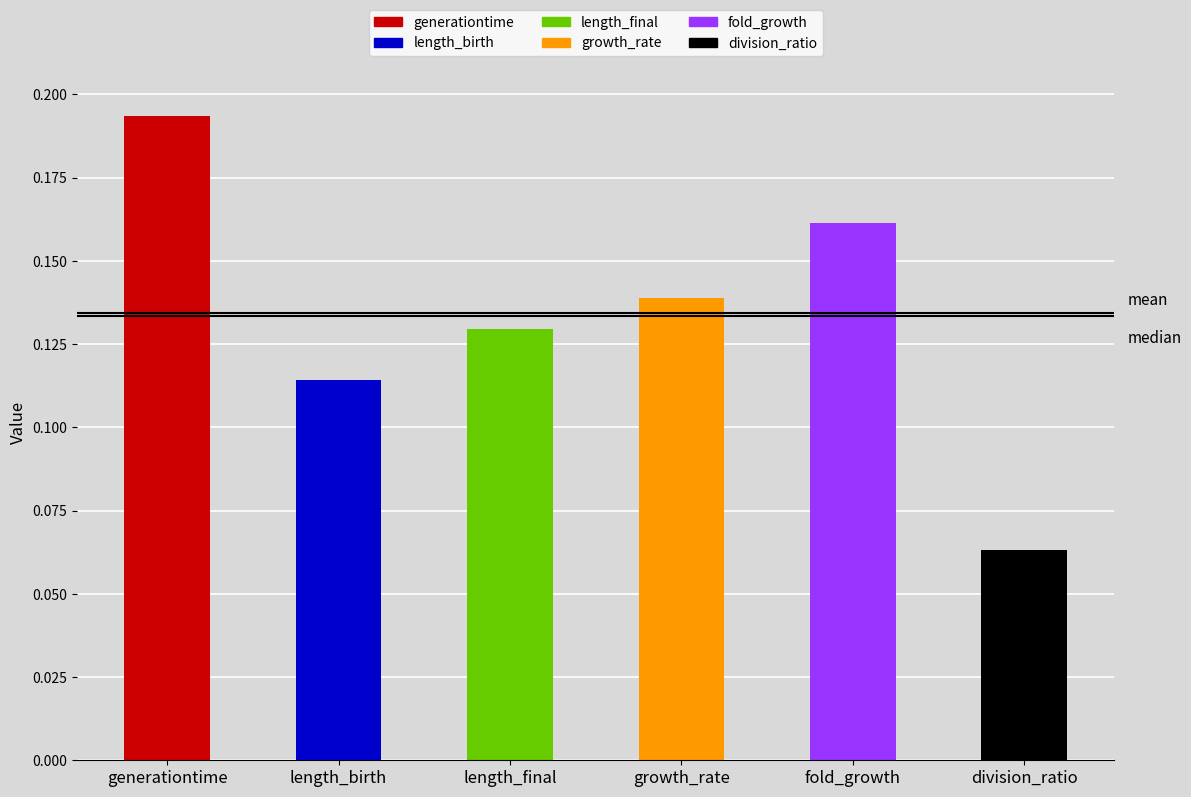

What is the label of the 5th bar from the right?

length_birth